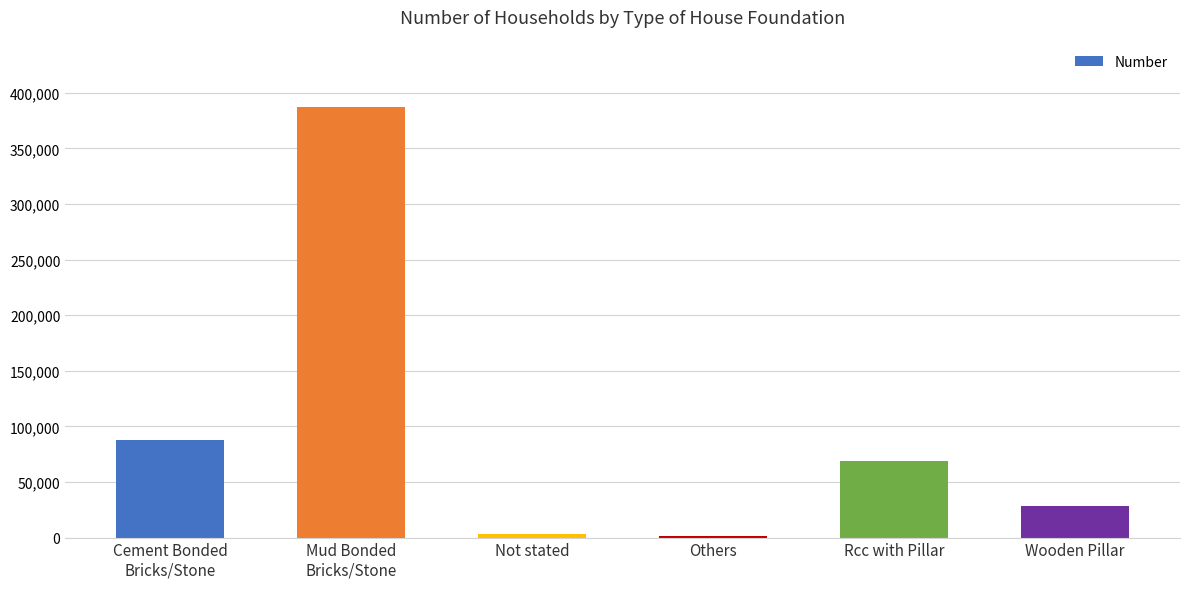

Reading left to right, transcribe all the data shown in this chart.

87648	387311	3378	1384	69259	28702